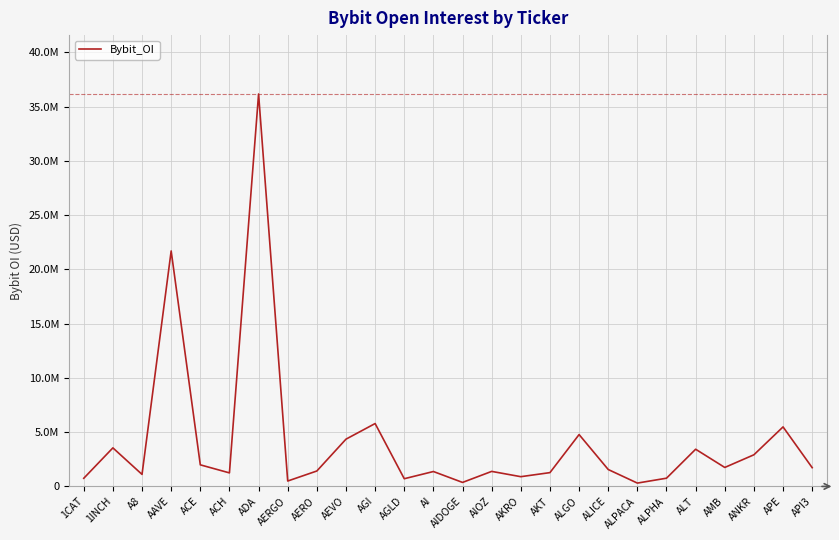

Does the chart display data point markers on the line(s)?

No